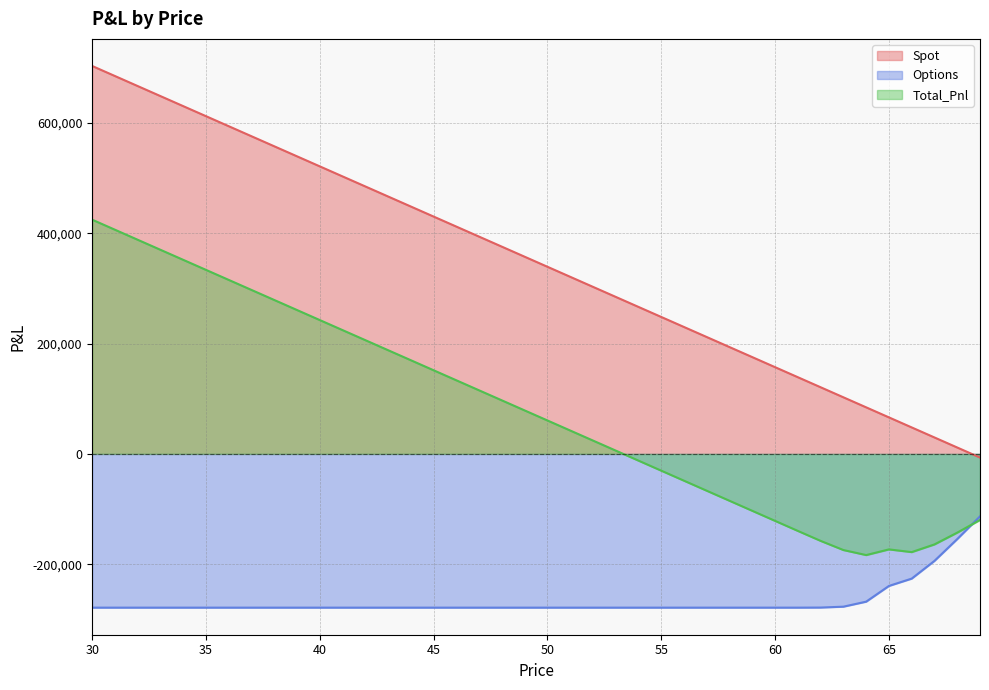

Where is Spot nearest to the value 348197?

50